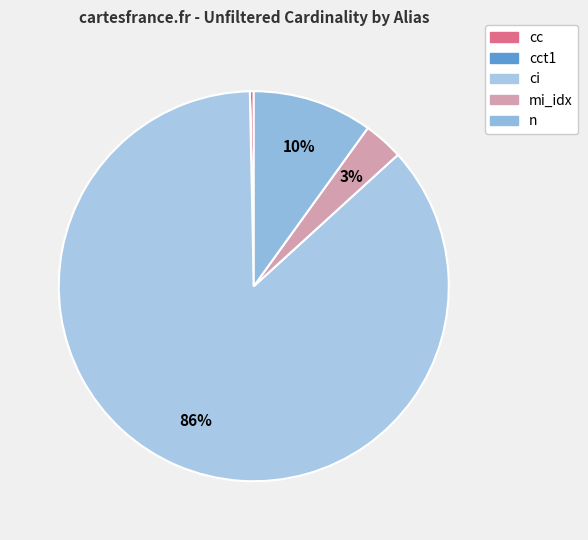

Does any single category account for the majority?

Yes